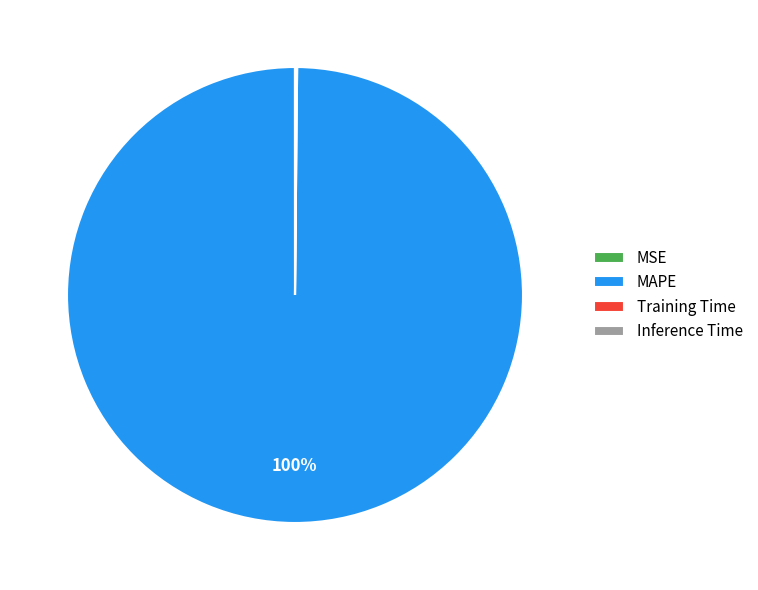

Is MAPE the majority of the pie?

Yes